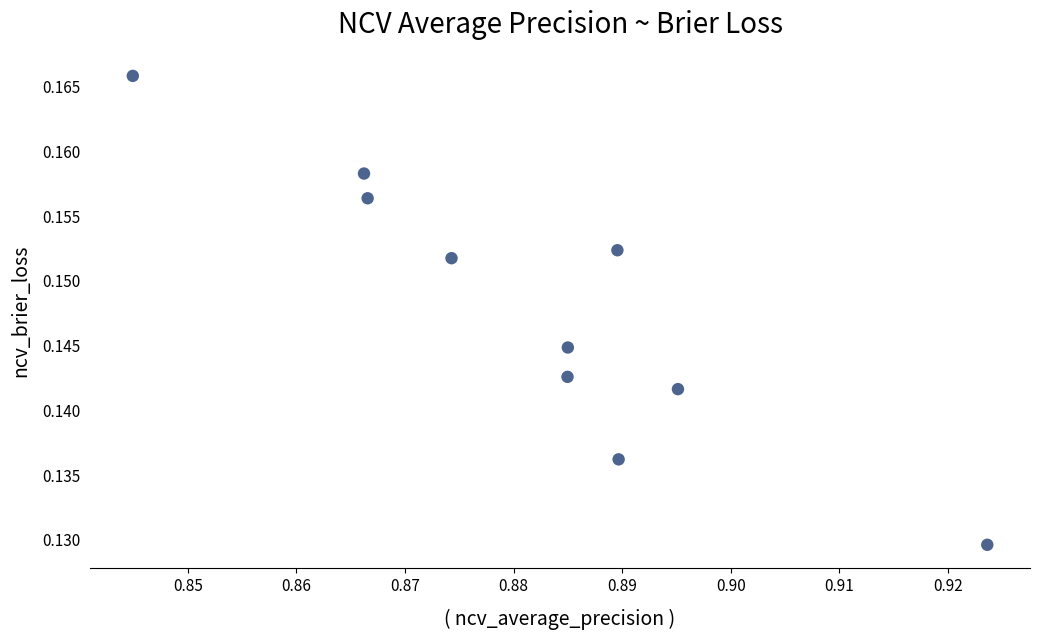

What is the average X value?

0.9